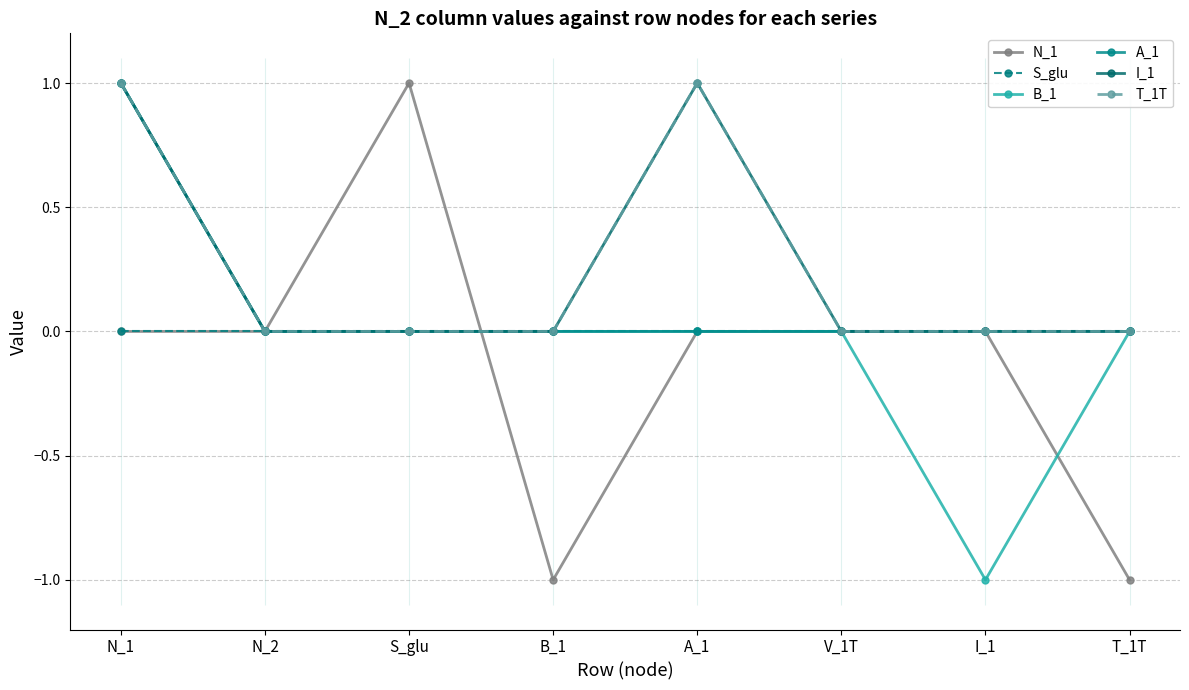

What is the label of the 3rd point from the left?

S_glu